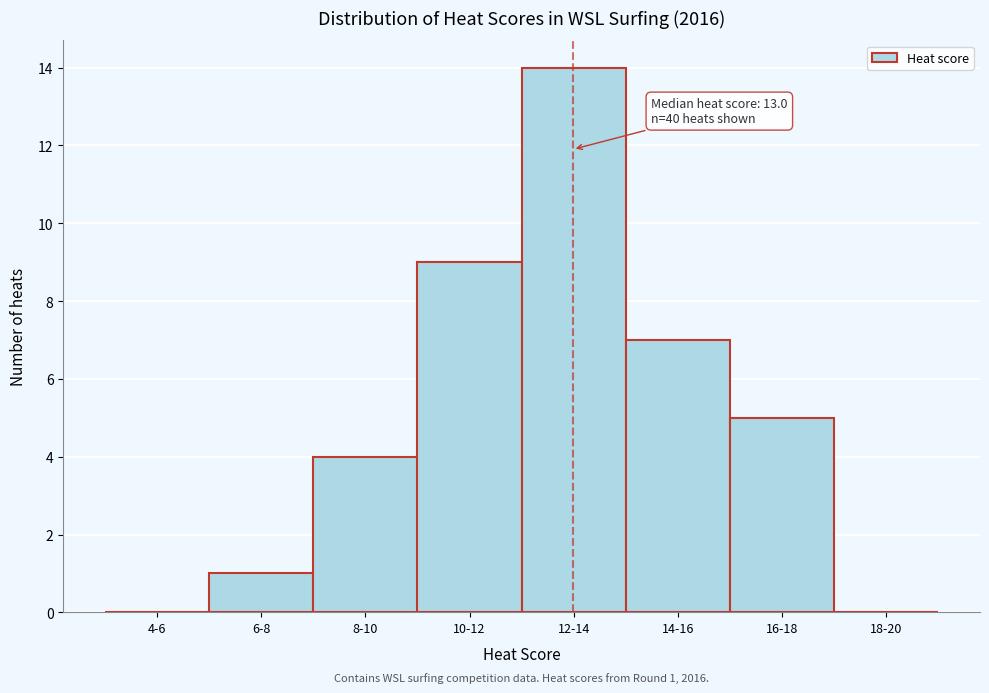

Reading left to right, transcribe all the data shown in this chart.

4-6=0	6-8=1	8-10=4	10-12=9	12-14=14	14-16=7	16-18=5	18-20=0